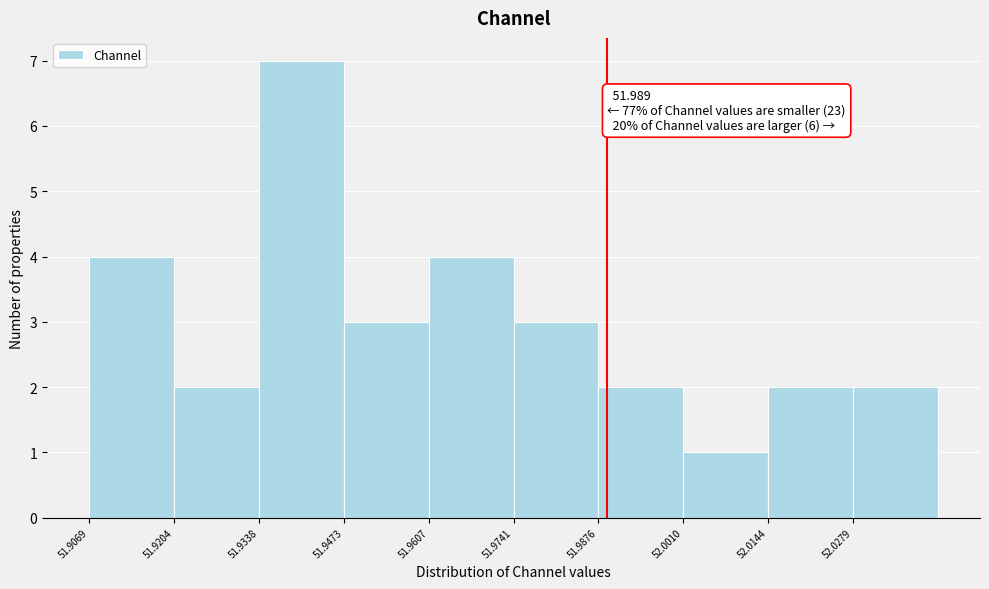

Which range on the x-axis has the tallest bar?

51.934 to 51.948